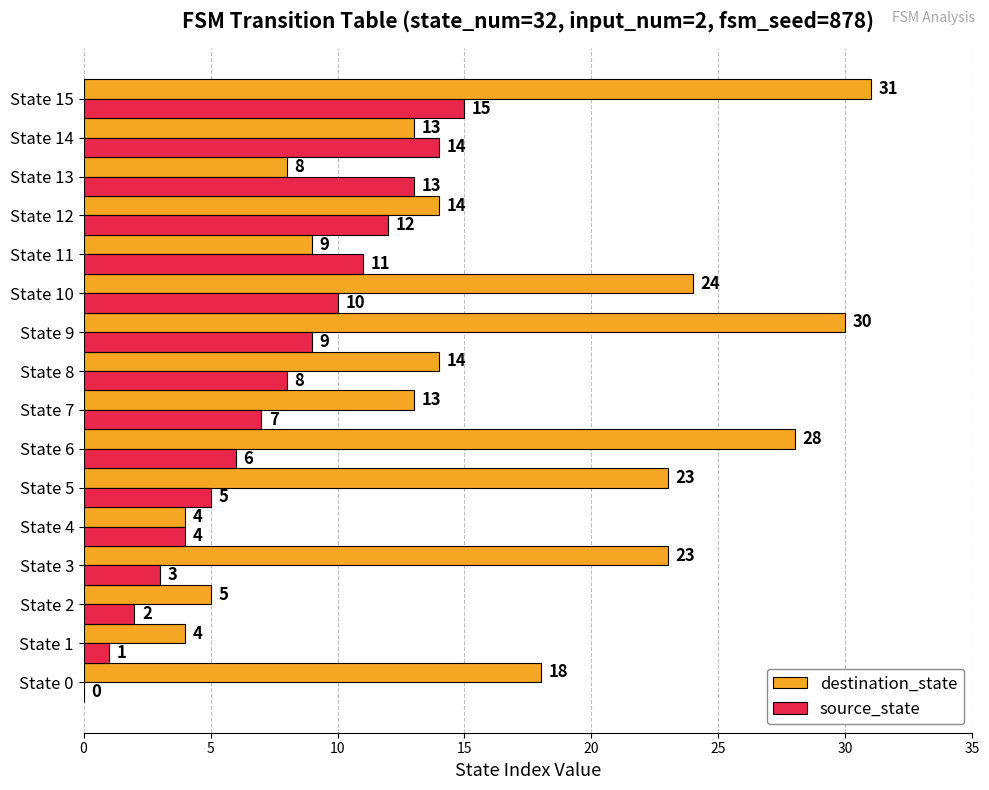

Count the number of data series in this chart.

2